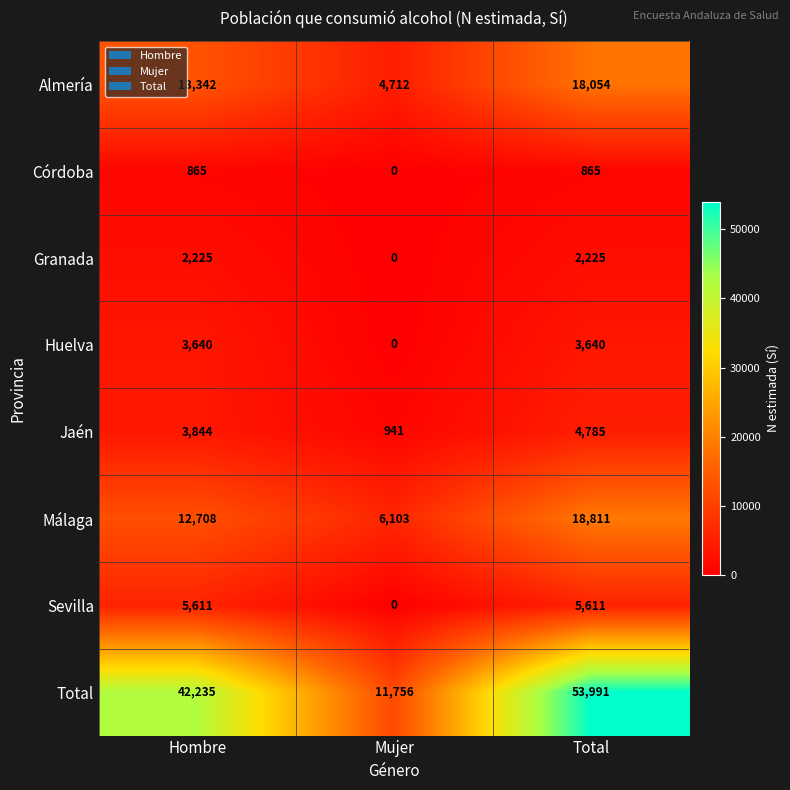

What is the difference between the second highest and minimum values in the Málaga series?

6605